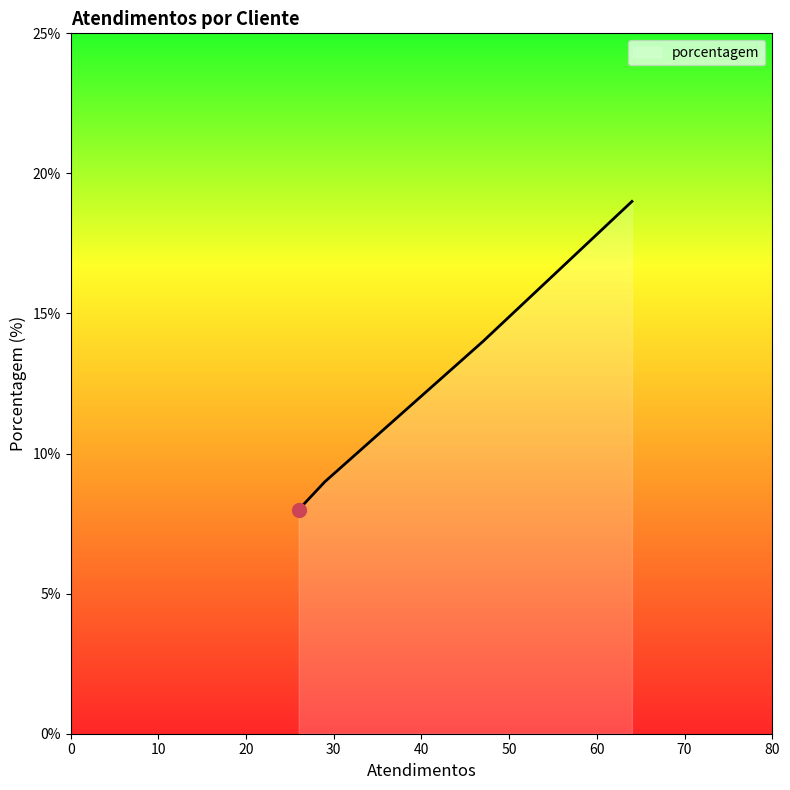

What is the maximum value shown in the chart?

19